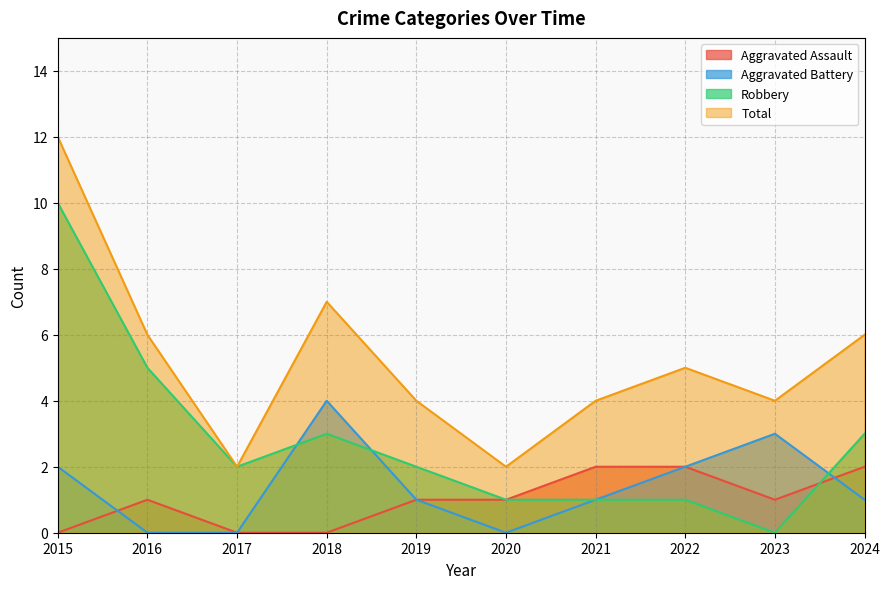

Does the chart display data point markers on the line(s)?

No